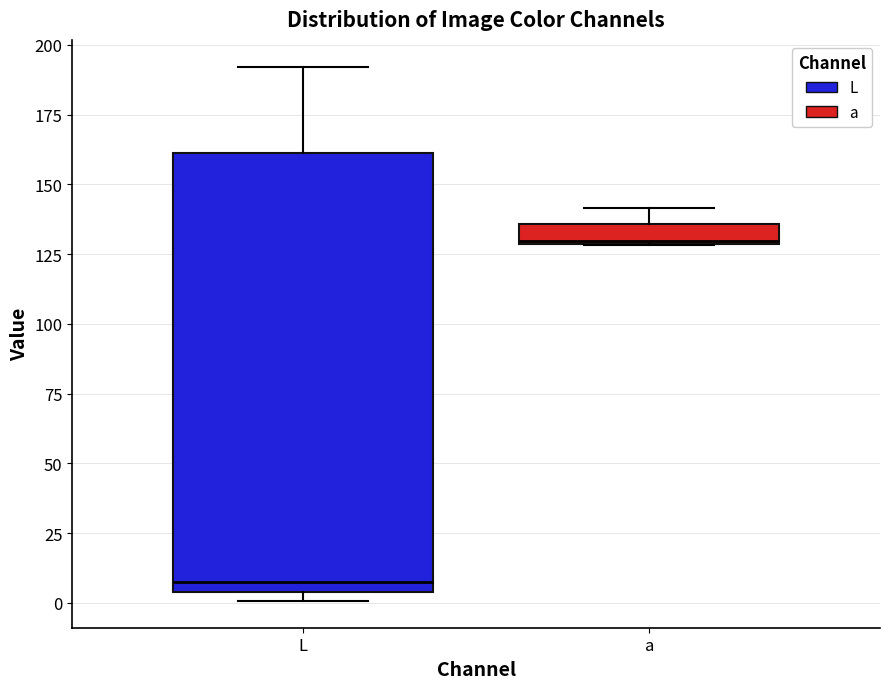

Where is the lower edge of the box for L on the y-axis? The values are not printed on the chart, so give them approximately, as read against the axis.

5